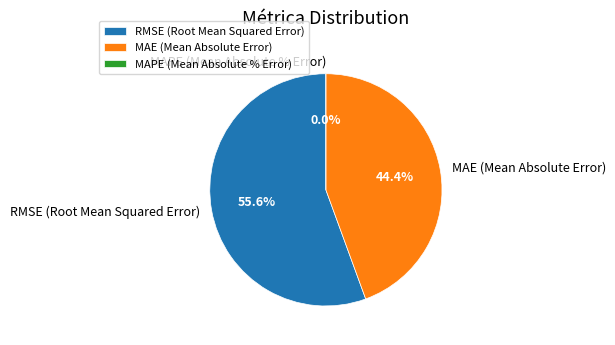

What is the largest slice in the pie chart?

RMSE (Root Mean Squared Error)